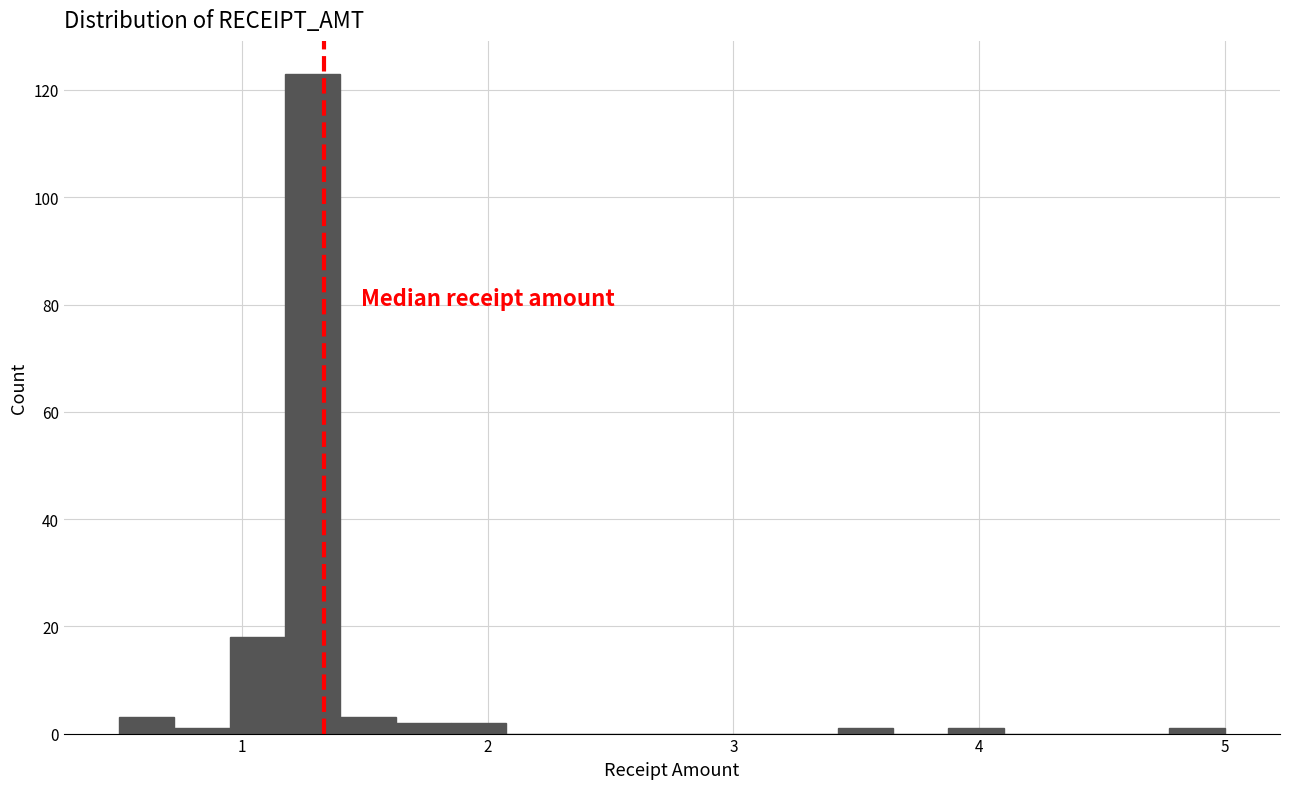

Around what value on the x-axis is the tallest bar? Give the approximate position of its centre, as read against the axis.

1.3